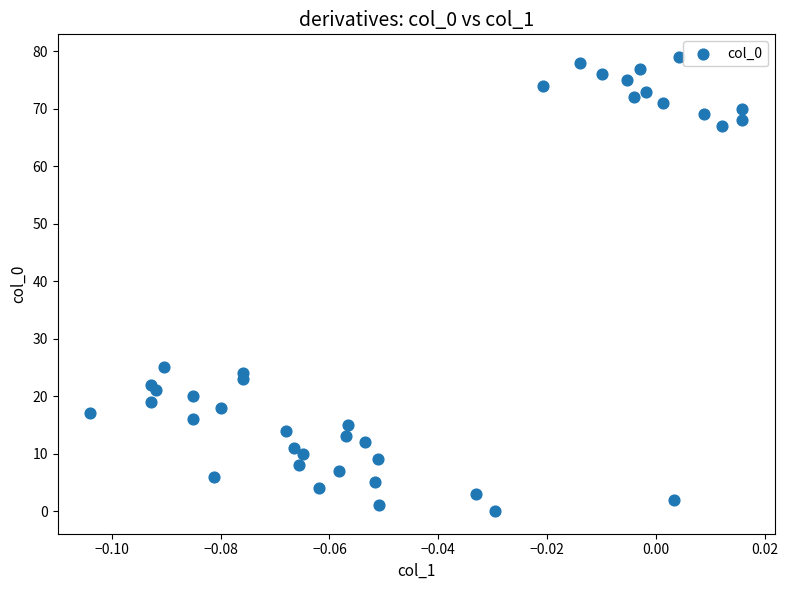

What Y value in the scatter plot is closest to 39?

25